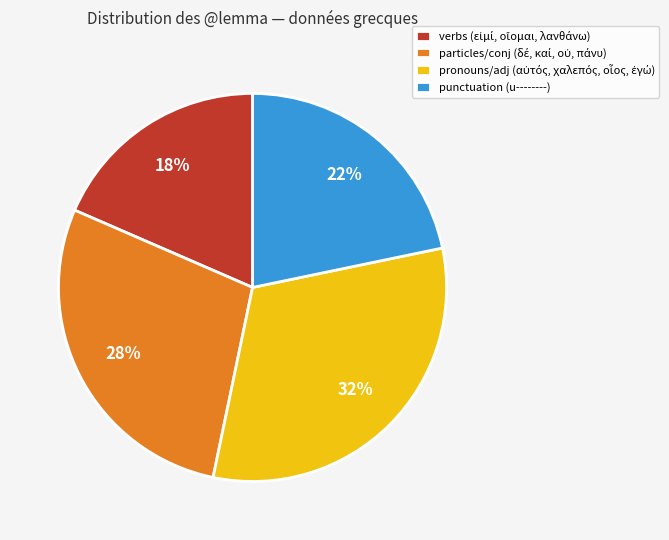

Is there a majority slice in this chart?

No